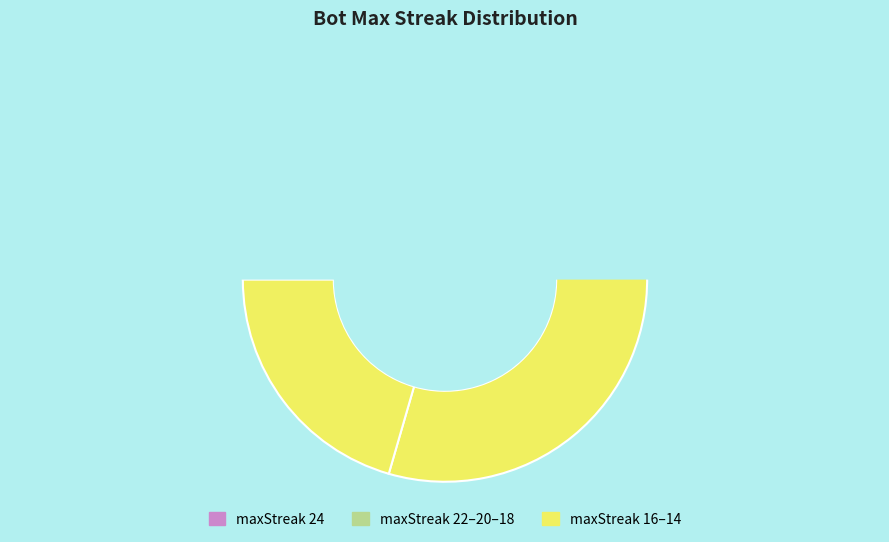

Which slice is the smallest?

24